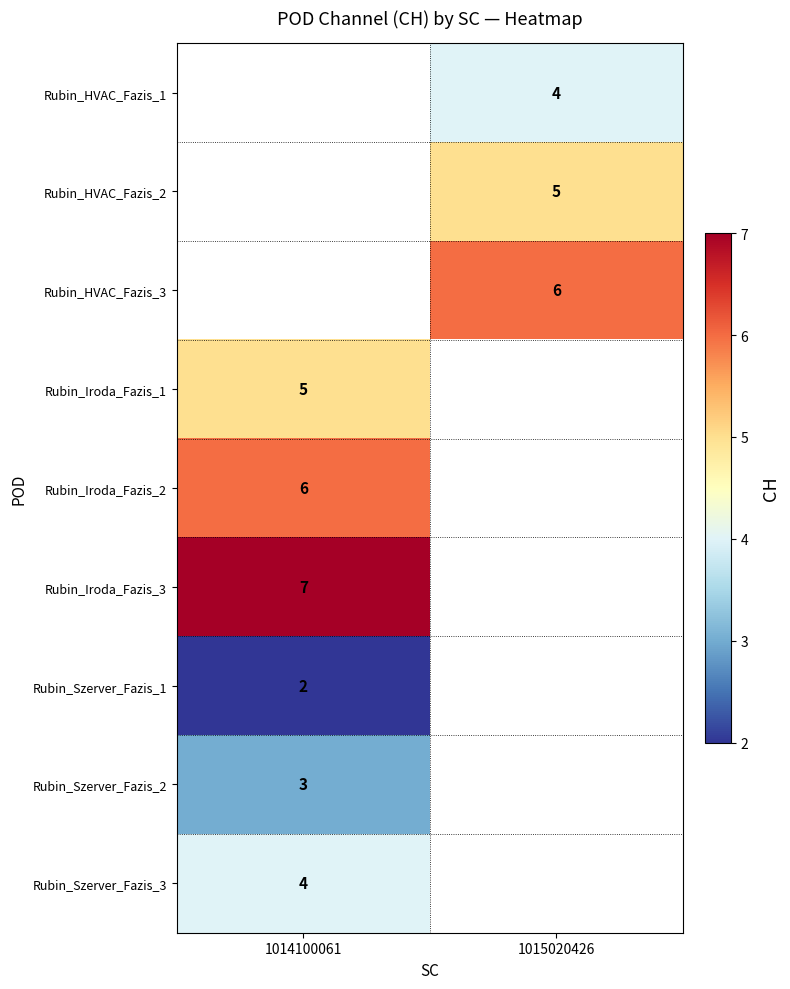

The Rubin_Iroda_Fazis_1 series shows 3 at 1014100061. True or false?

False